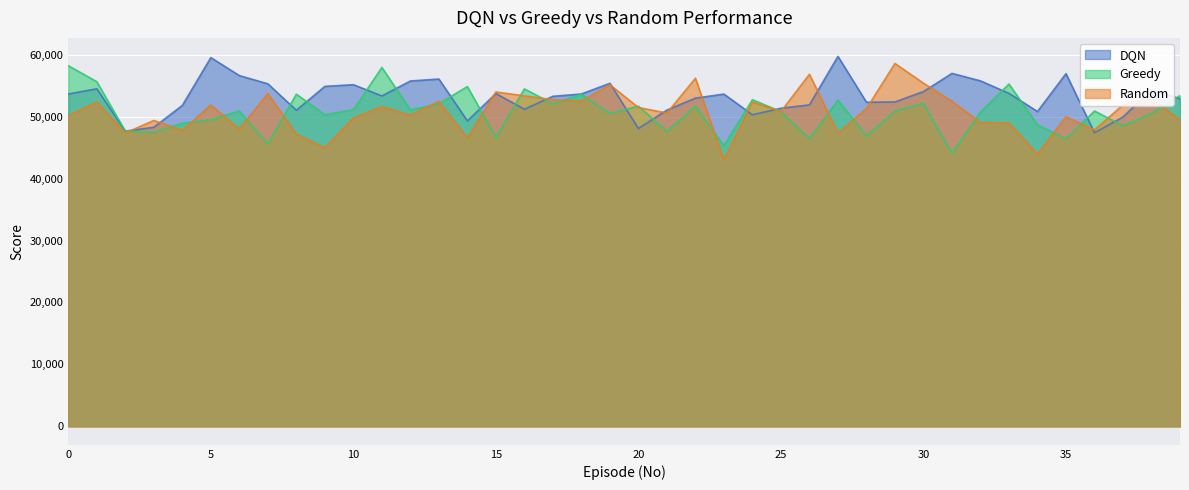

Is it true that DQN equals 48085.7 at 20?

True